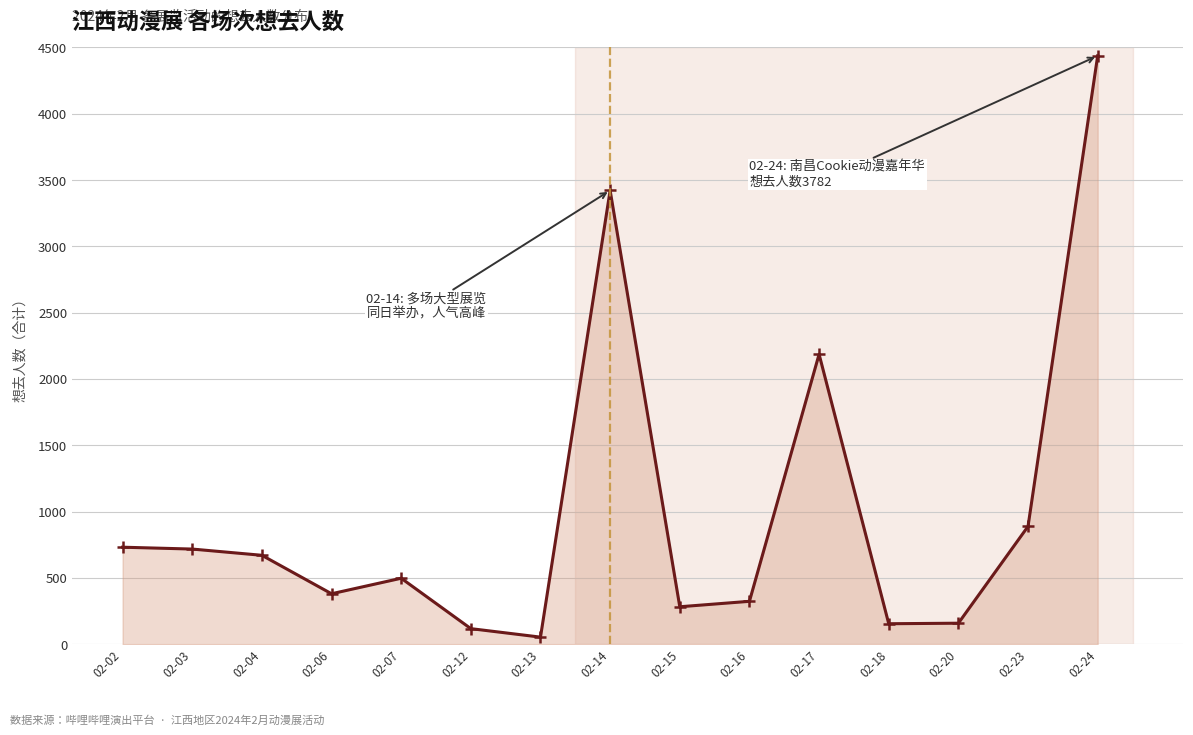

Which has a higher value, 02-17 or 02-07?

02-17